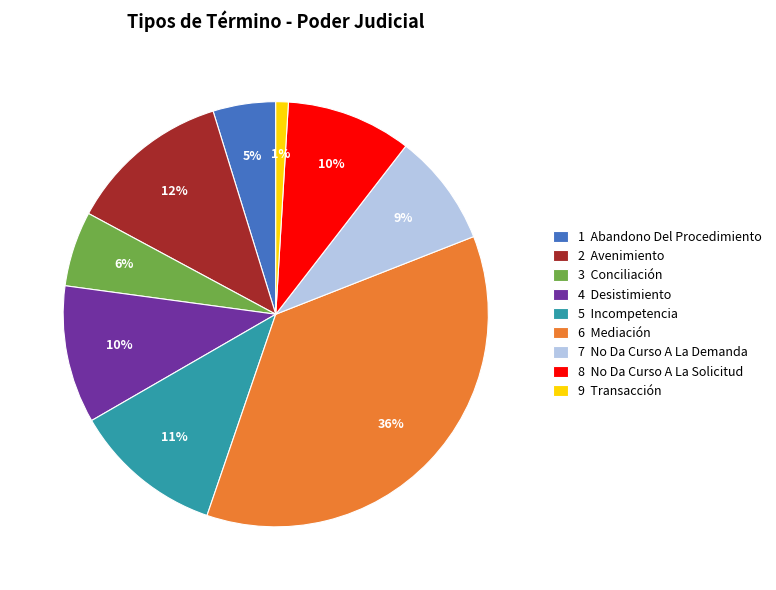

How many slices are in this pie chart?

9